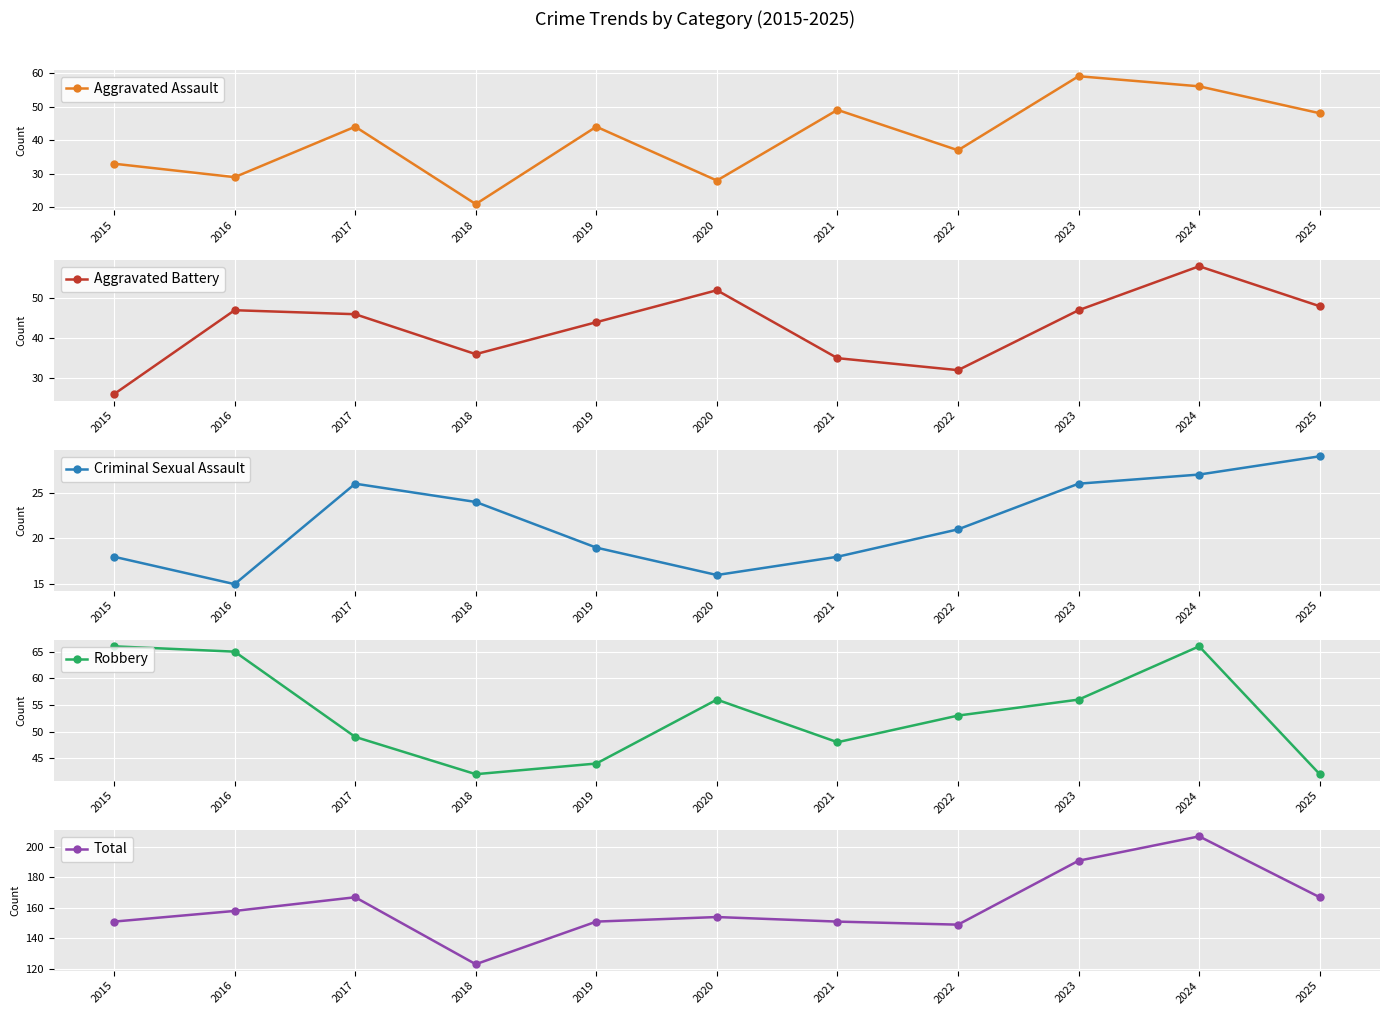

What is the sum of all Criminal Sexual Assault values?

239